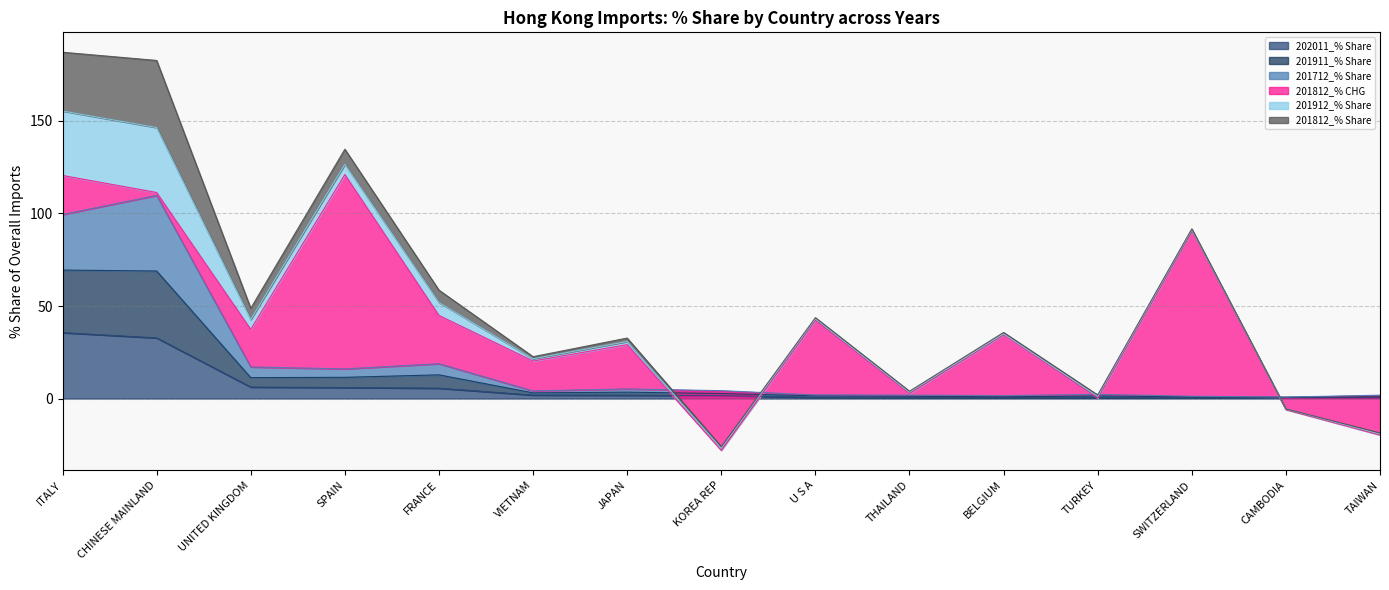

Which label corresponds to the smallest value in the chart?

TAIWAN